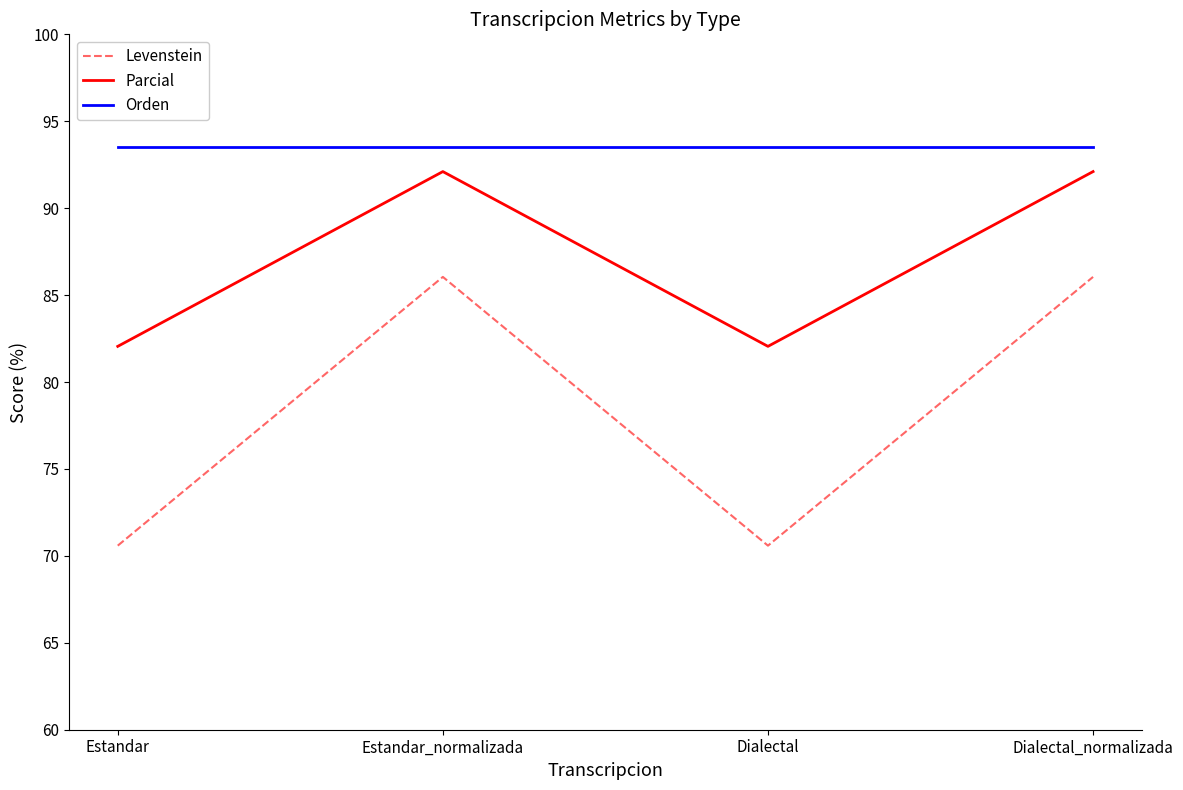

Which series has the largest total across all categories?

Orden